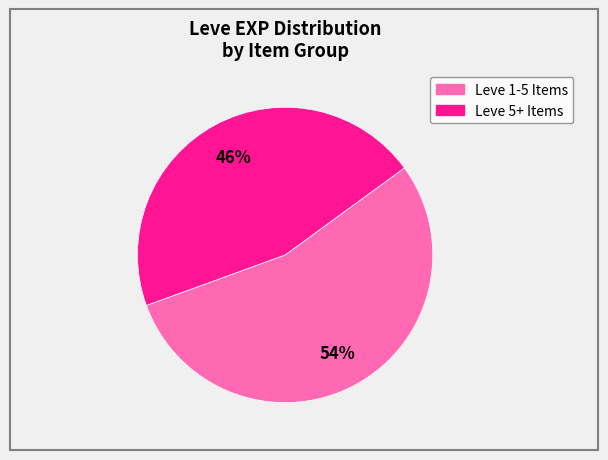

How many segments does this pie chart have?

2